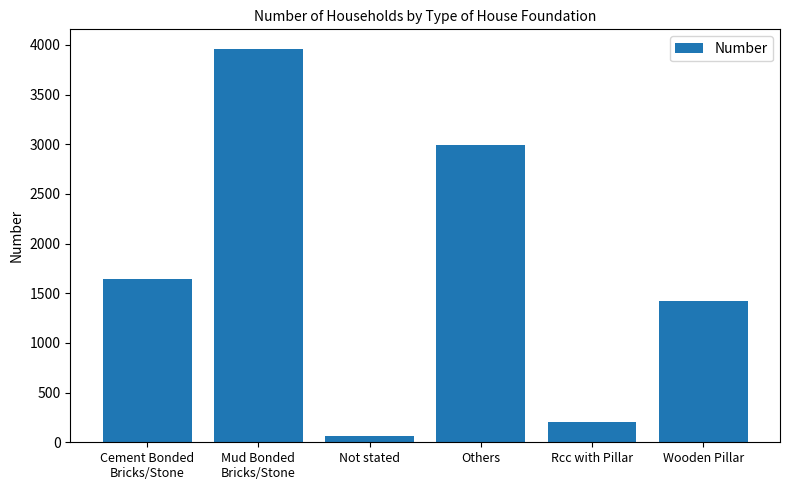

List the labels in order of value, largest first.

Mud Bonded
Bricks/Stone, Others, Cement Bonded
Bricks/Stone, Wooden Pillar, Rcc with Pillar, Not stated